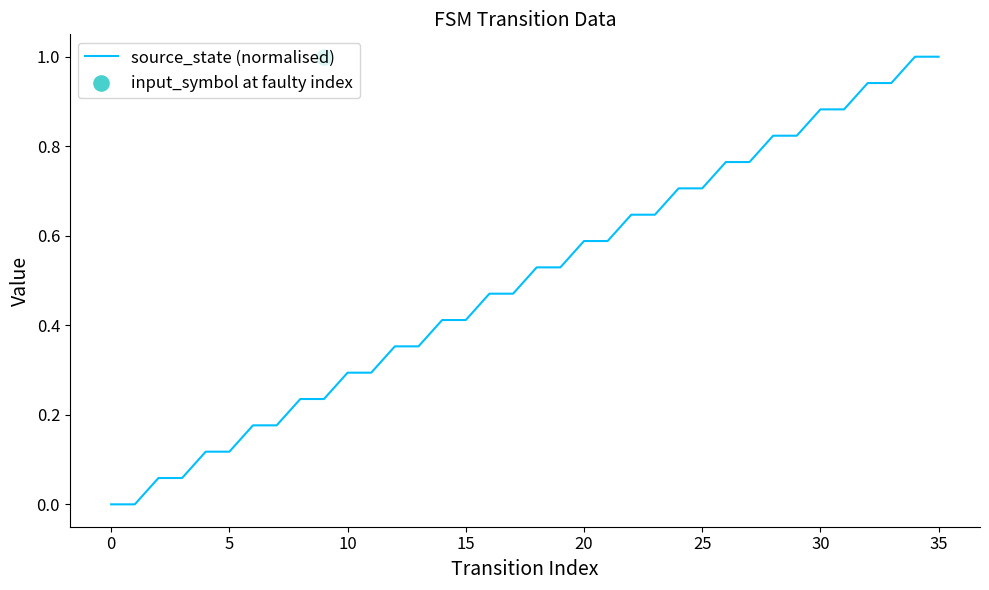

What is the change in value from 16 to 25?

+0.2